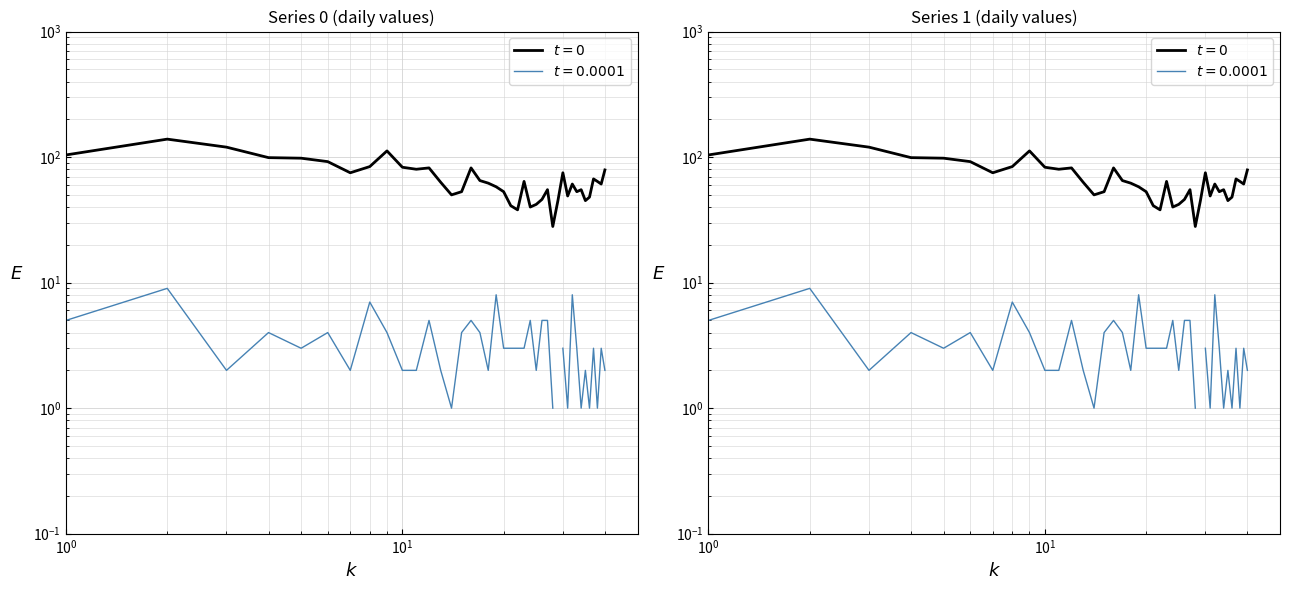

What is the sum of all values?

2710